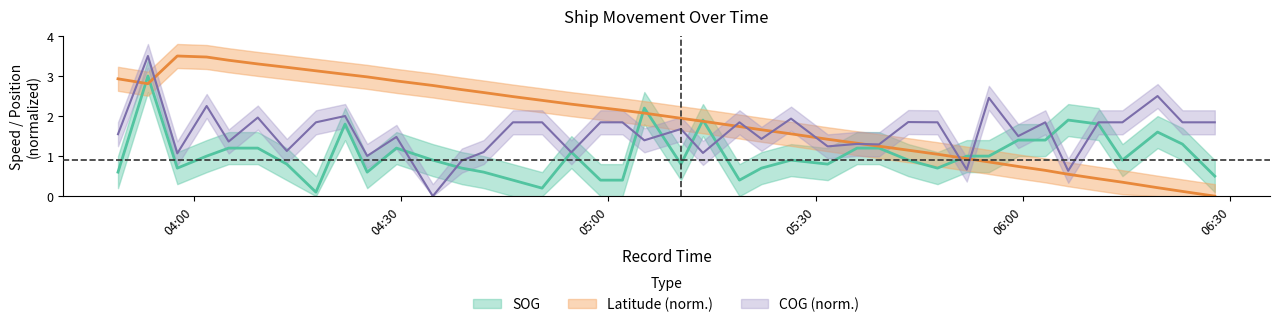

Which category has the highest value in the COG_center series?

2024-04-19 03:53:21